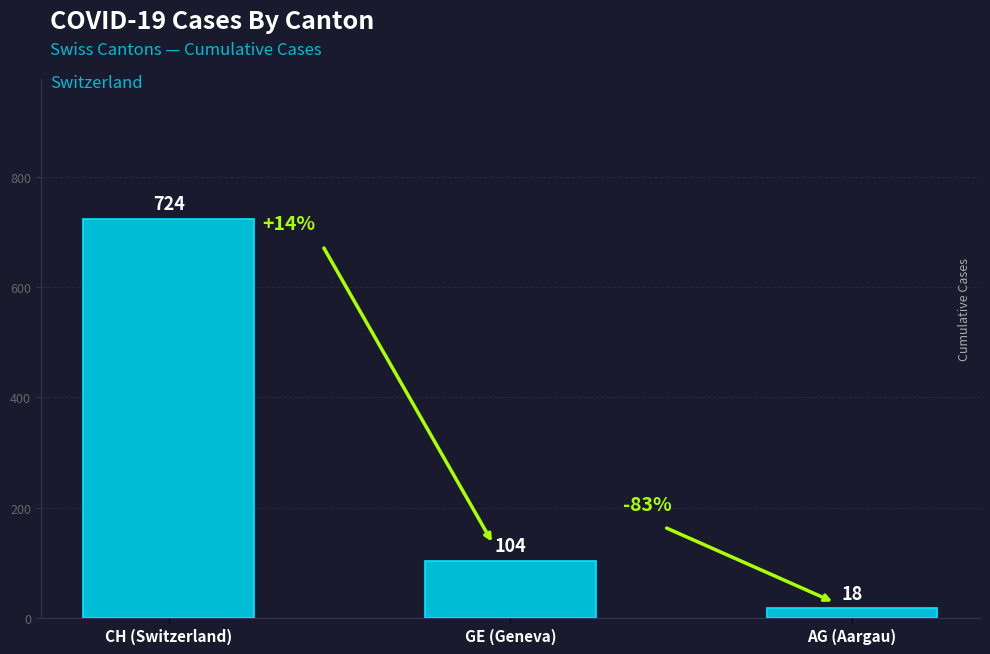

How many bars are there in total?

3